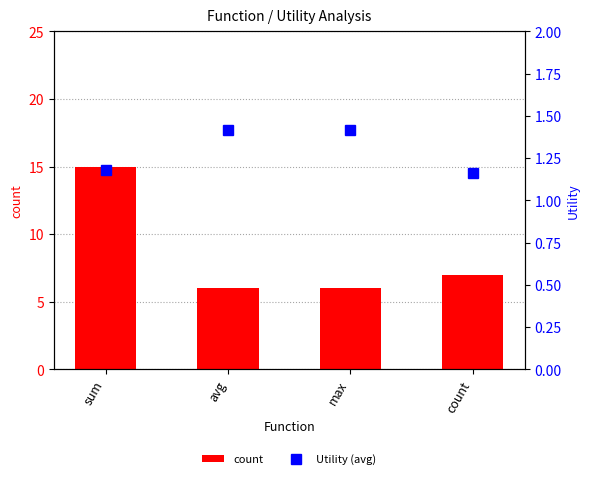

Reading left to right, transcribe all the data shown in this chart.

count: 15.0	6.0	6.0	7.0
Utility (avg): 1.2	1.4	1.4	1.2